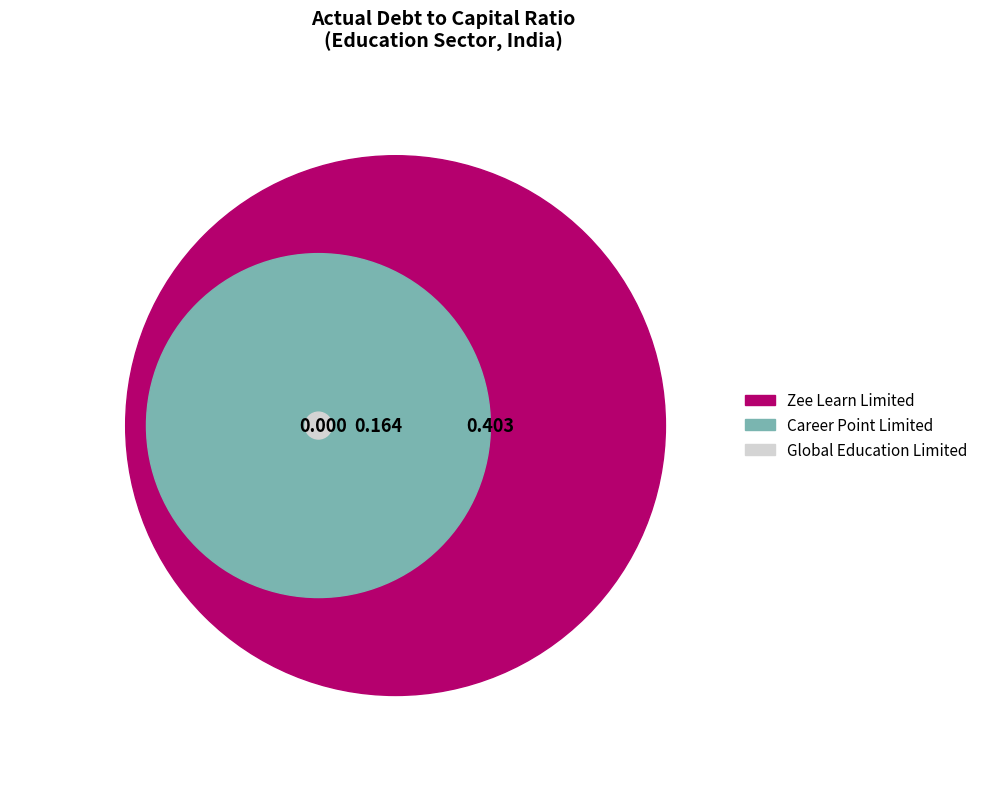

To the nearest percent, what is the average slice percentage?

33%